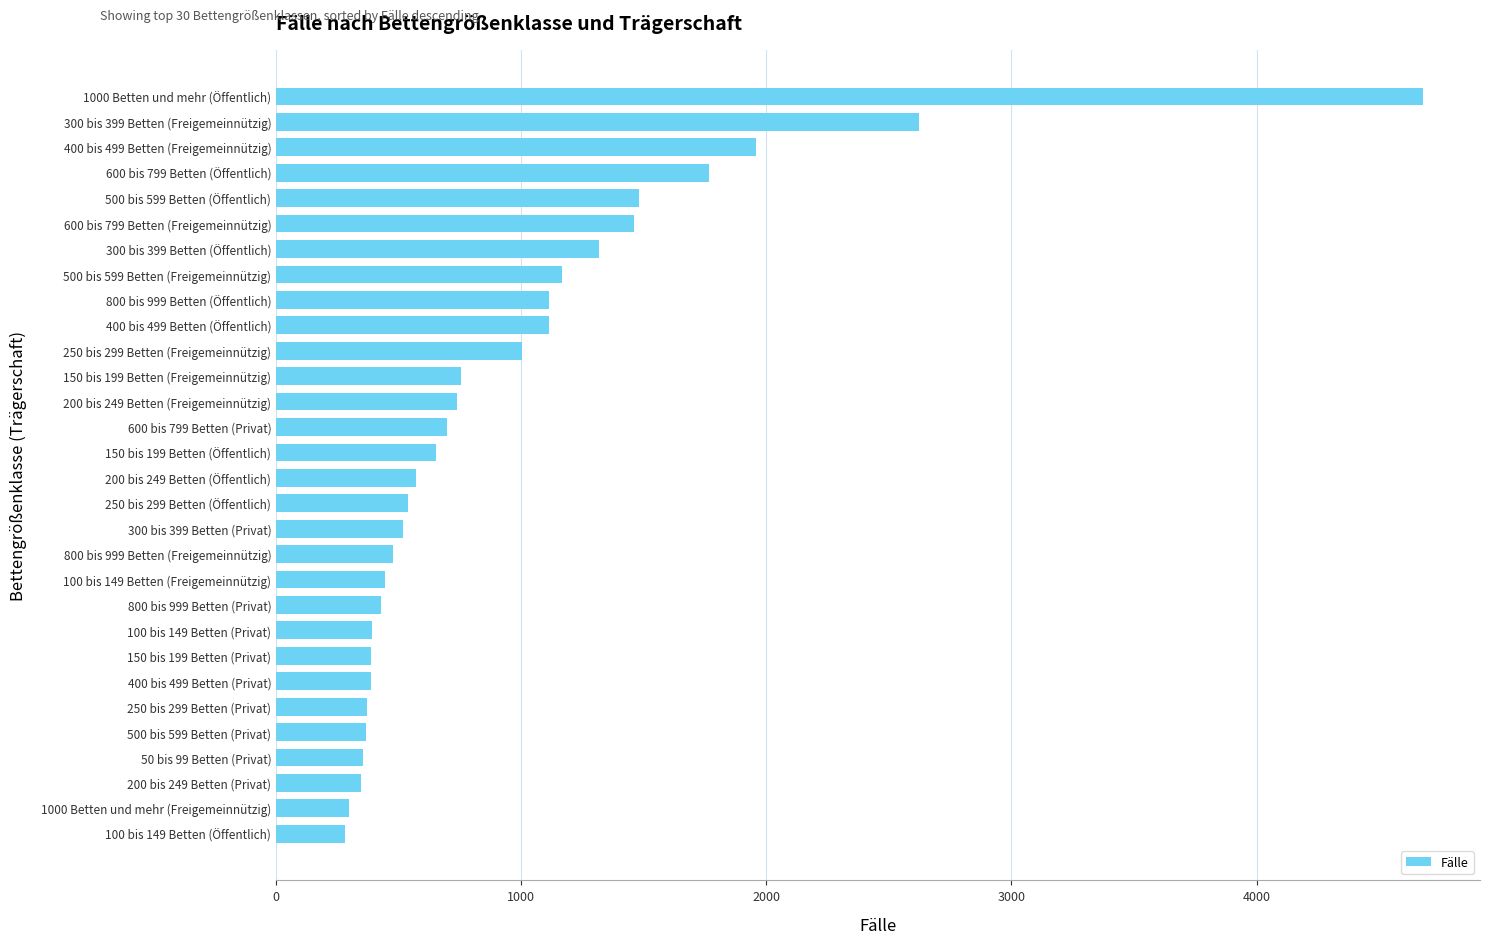

At which label is the value closest to 2480?

300 bis 399 Betten (Freigemeinnützig)